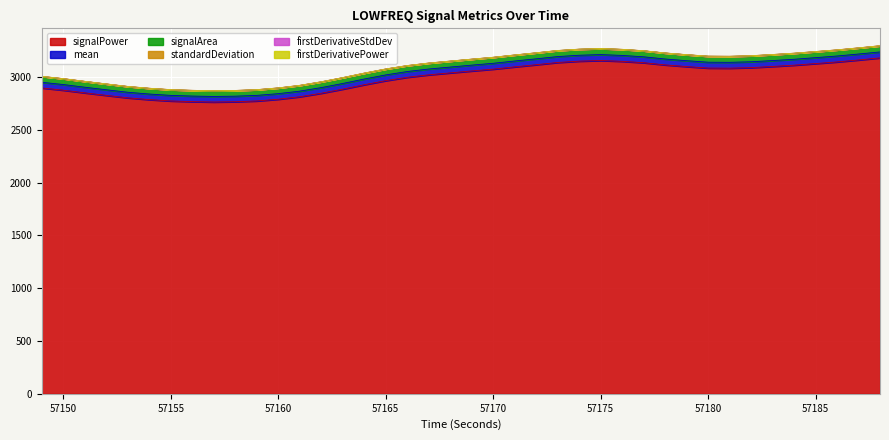

The value of signalPower_LOWFREQ at 57181 is 1969.0. True or false?

False